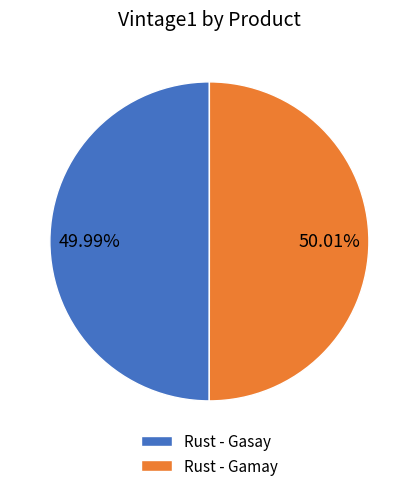

Is it true that Rust - Gamay is 50% of the pie?

True